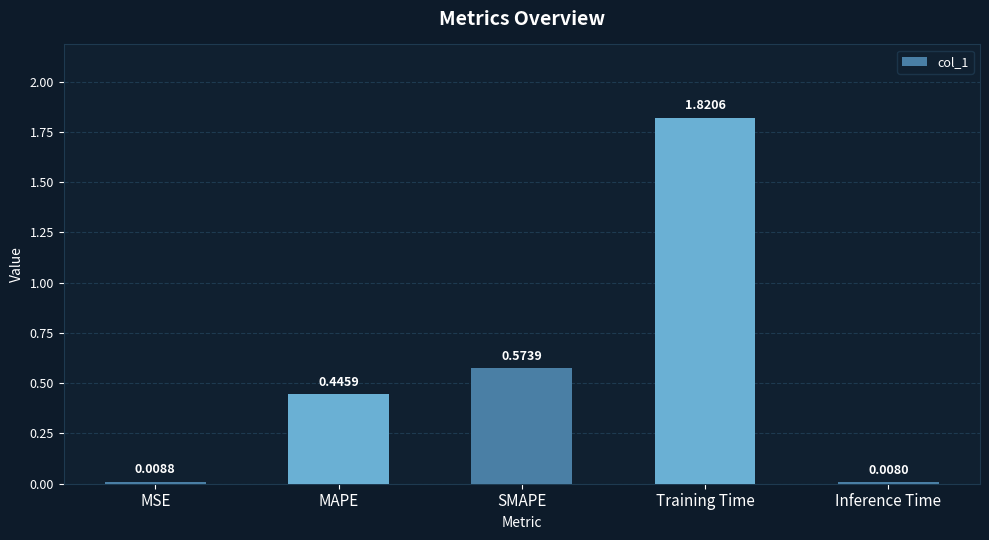

Rank the categories by value from highest to lowest.

Training Time, SMAPE, MAPE, MSE, Inference Time